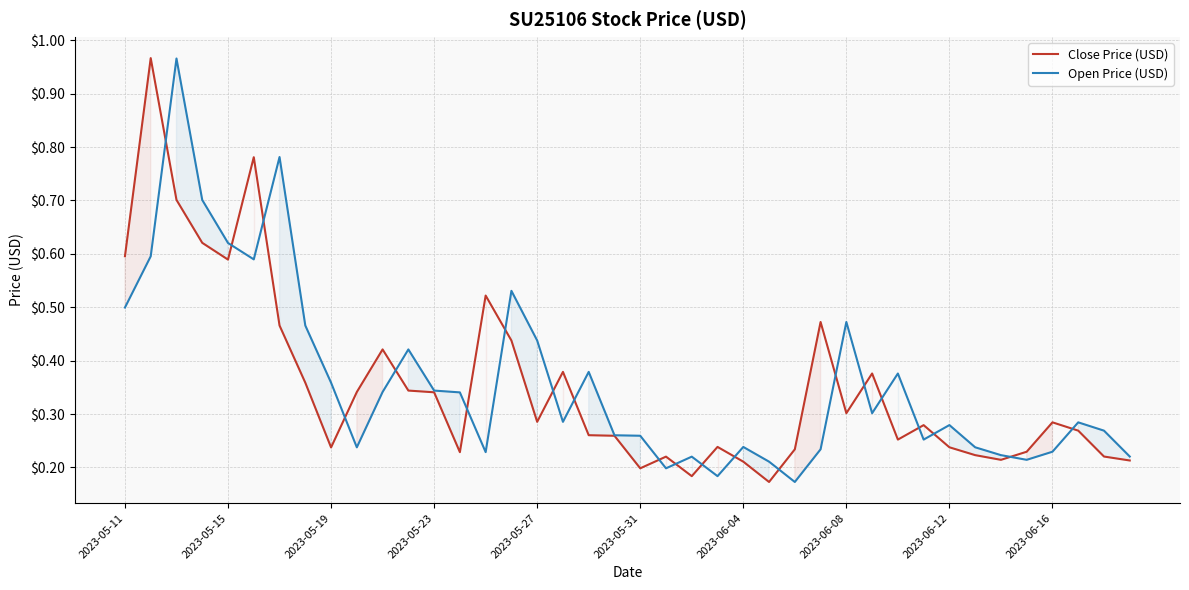

True or false: Open Price (USD) has a value of 0.2 at 2023-05-27.

False